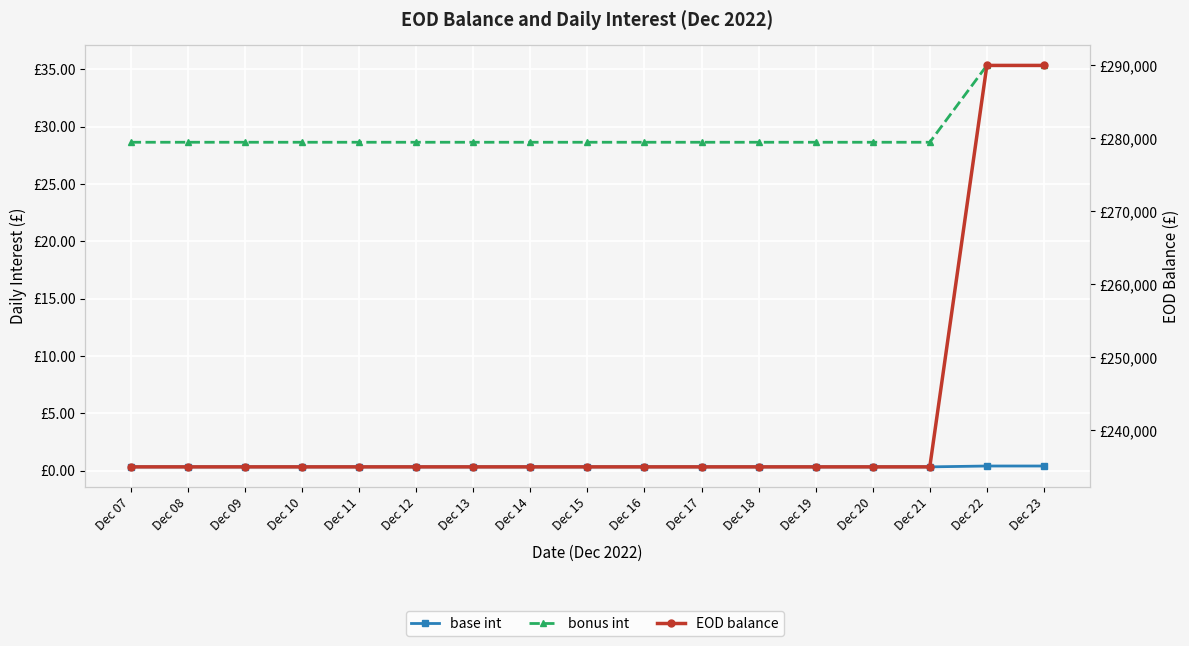

What is the approximate value of base int at Dec 11?

0.3